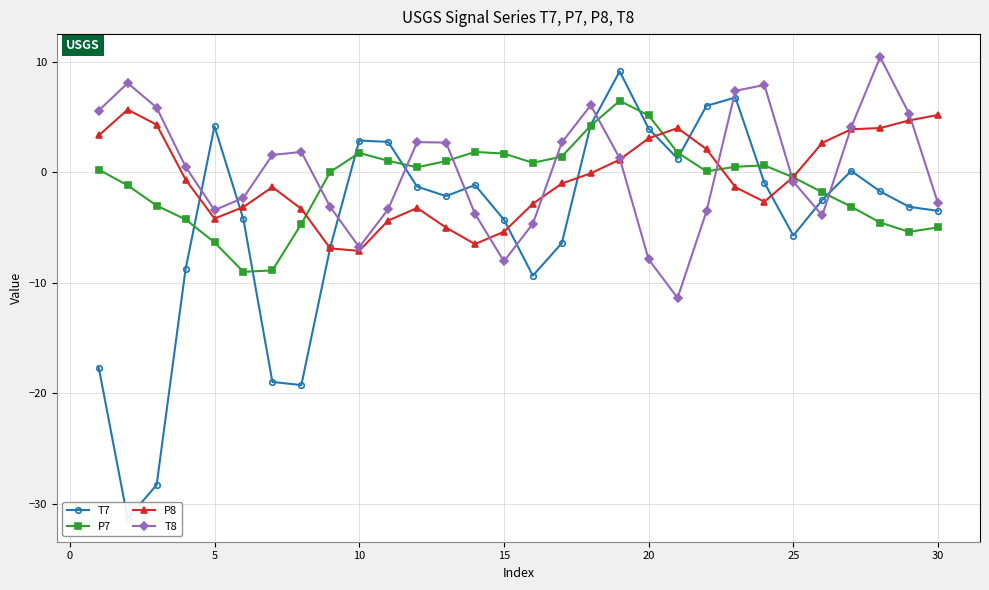

Reading left to right, transcribe all the data shown in this chart.

T7: -17.7	-31.4	-28.3	-8.8	4.2	-4.3	-19.0	-19.3	-6.8	2.9	2.8	-1.3	-2.1	-1.1	-4.3	-9.4	-6.4	4.3	9.2	4.0	1.3	6.0	6.8	-0.9	-5.7	-2.5	0.1	-1.7	-3.1	-3.5
P7: 0.2	-1.2	-3.0	-4.3	-6.3	-9.0	-8.9	-4.7	0.0	1.8	1.1	0.5	1.0	1.9	1.7	0.9	1.4	4.2	6.5	5.2	1.8	0.1	0.5	0.6	-0.4	-1.8	-3.1	-4.5	-5.4	-5.0
P8: 3.4	5.7	4.3	-0.6	-4.2	-3.1	-1.3	-3.3	-6.9	-7.1	-4.4	-3.2	-5.0	-6.5	-5.4	-2.8	-1.0	-0.1	1.2	3.1	4.0	2.1	-1.3	-2.7	-0.4	2.7	3.9	4.0	4.7	5.2
T8: 5.6	8.1	5.9	0.5	-3.4	-2.3	1.6	1.9	-3.1	-6.8	-3.3	2.7	2.7	-3.7	-8.1	-4.6	2.7	6.1	1.3	-7.9	-11.4	-3.5	7.4	7.9	-0.8	-3.9	4.1	10.4	5.3	-2.8